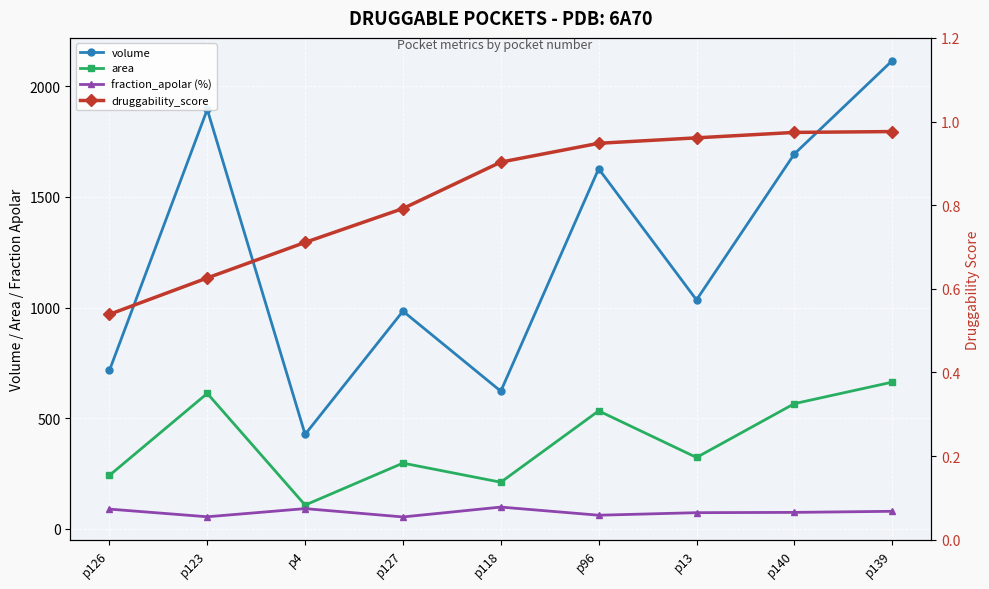

The value of druggability_score at p118 is 0.9. True or false?

True